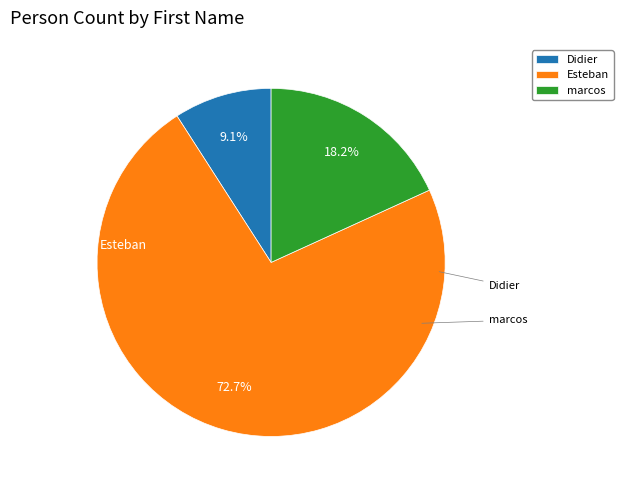

To the nearest percent, what percentage of the pie is Esteban?

73%